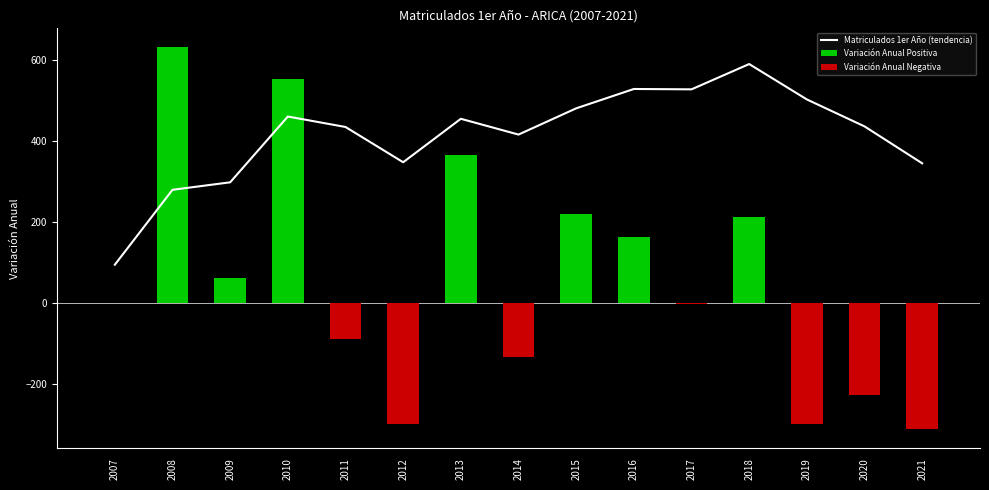

List the series in order of their overall mean, lowest first.

Variación Anual Negativa, Variación Anual Positiva, Matriculados 1er Año (tendencia)